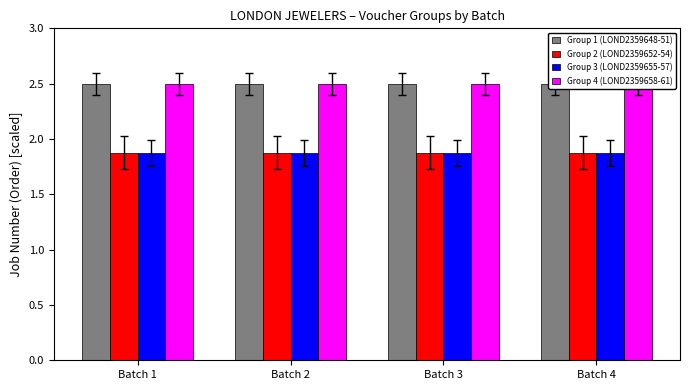

The Group 3 (LOND2359655-57) series shows 1.9 at Batch 3. True or false?

True